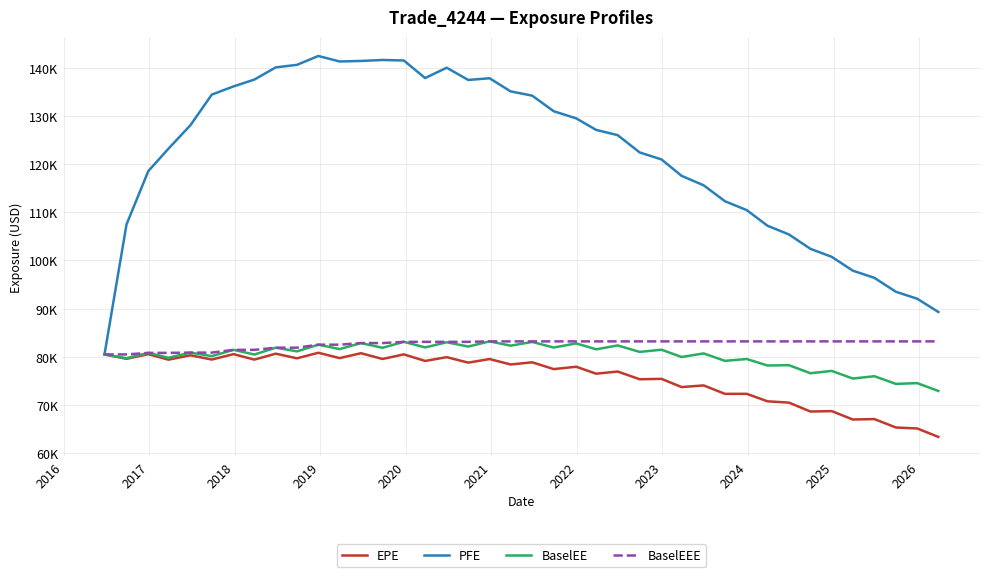

What is the difference between the maximum and minimum values in the BaselEE series?

10281.9